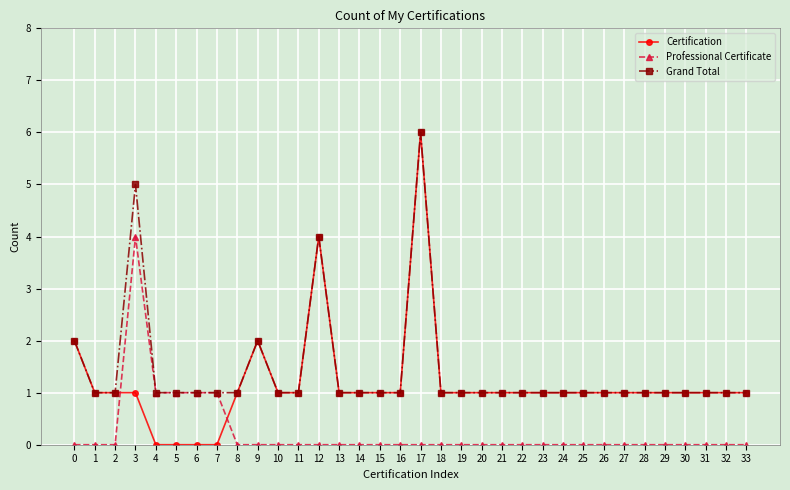

Which series has the largest range (max minus min)?

Certification